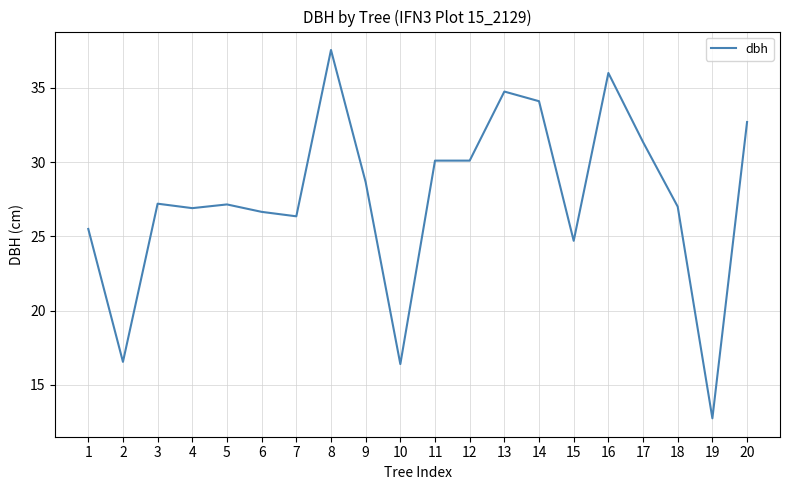

At which label does the data first exceed 27?

3